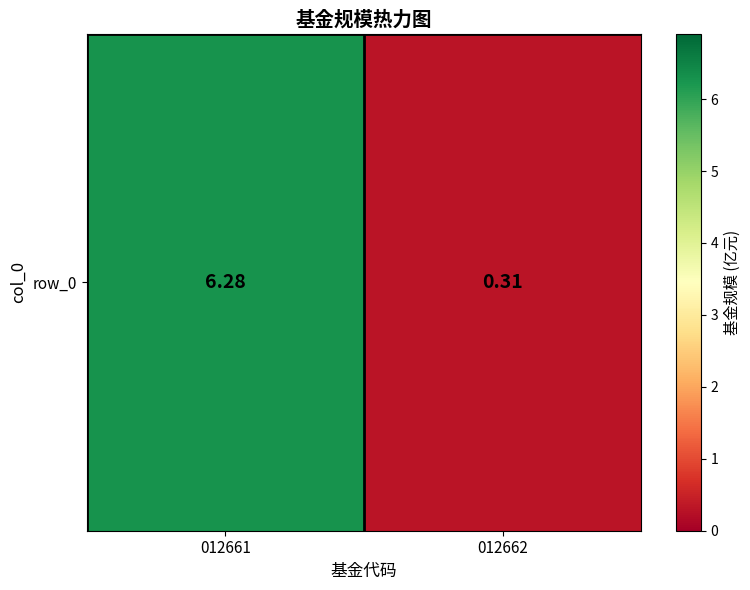

Where does the data first go above 6?

012661